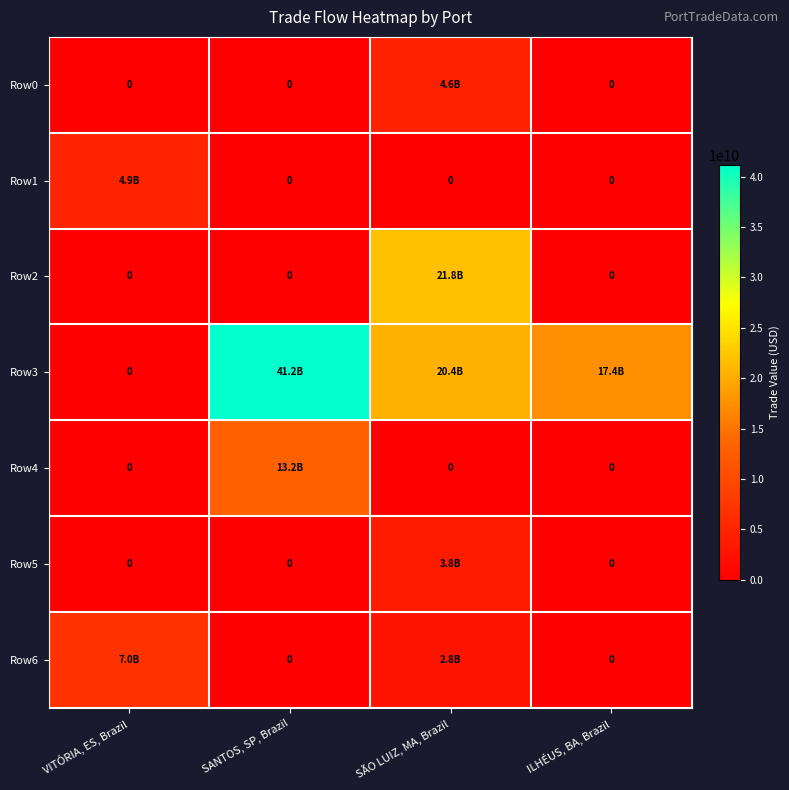

What is the maximum value for Row4?

13158070277.9